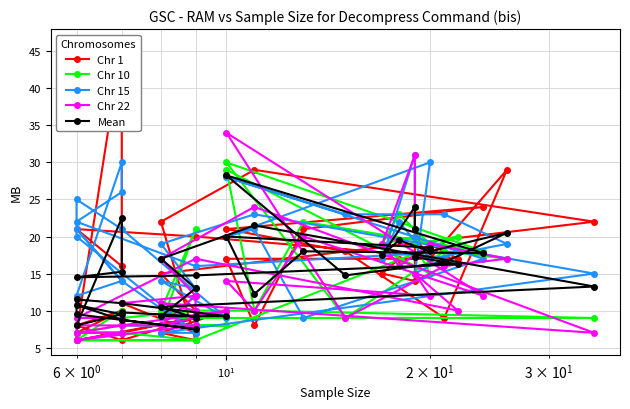

How many times do Chr 15 and Chr 10 cross each other?

12